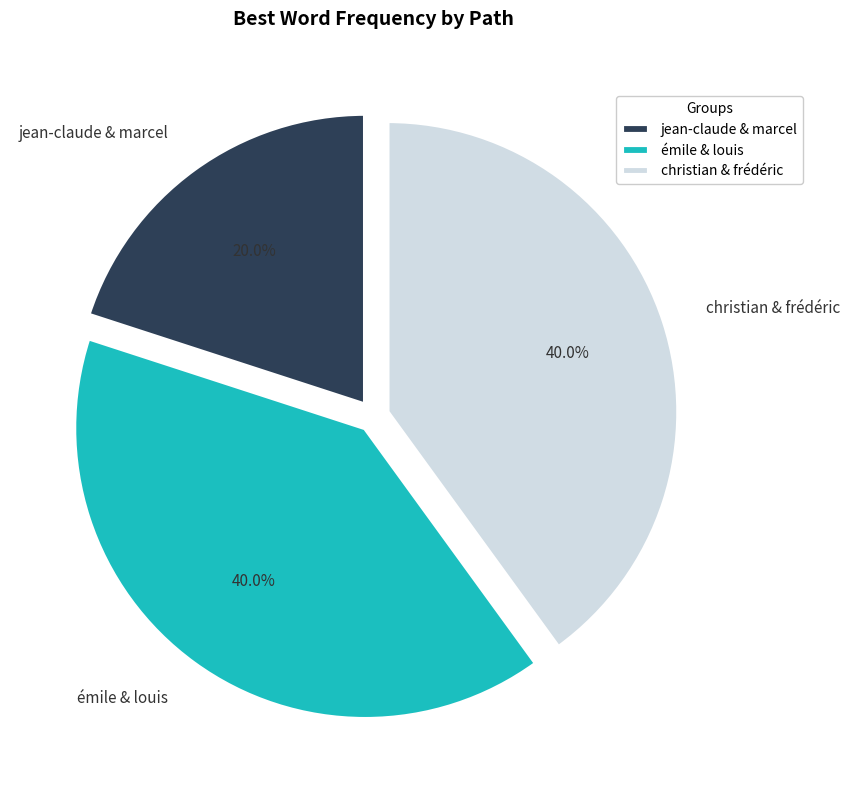

What percentage is NOT represented by jean-claude & marcel?

80.0%